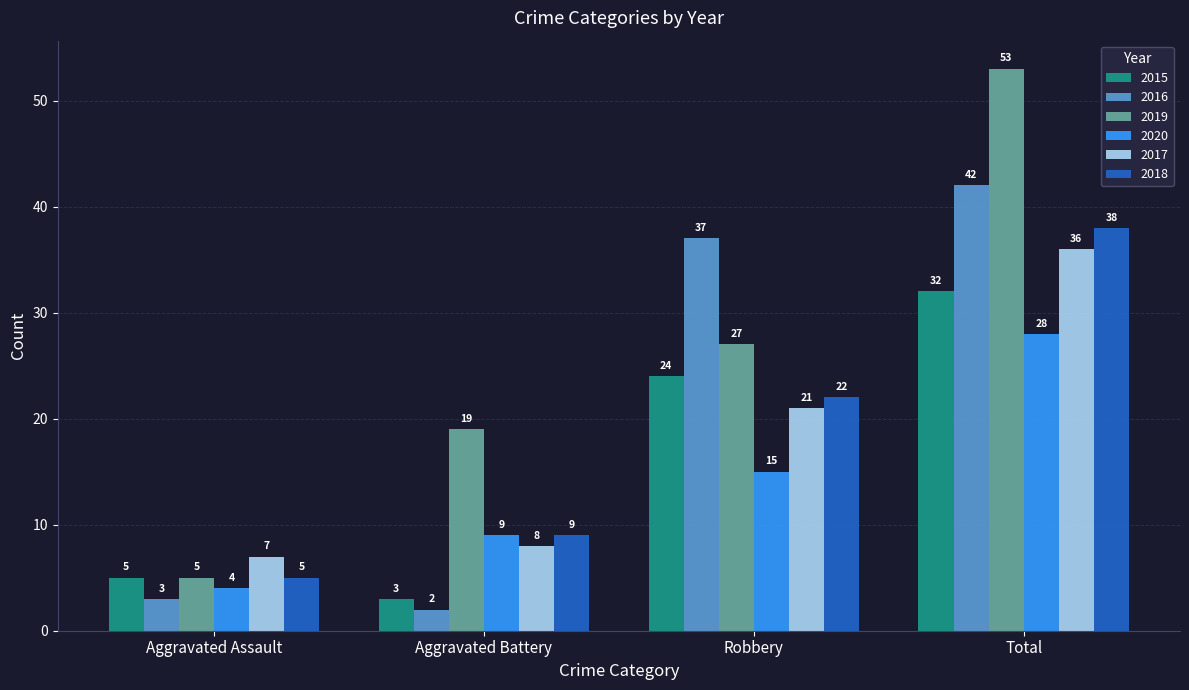

Is the value of 2016 at Total greater than the value of 2018 at Robbery?

Yes